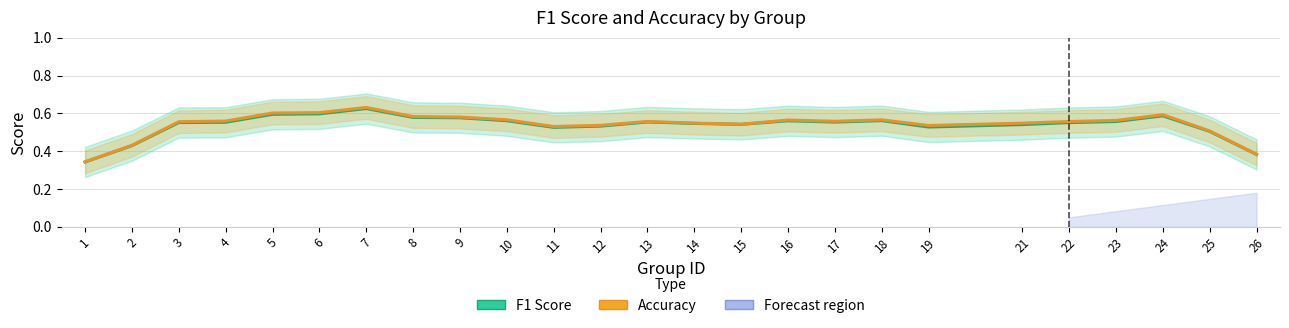

Where is the first local minimum for F1 Score?

11